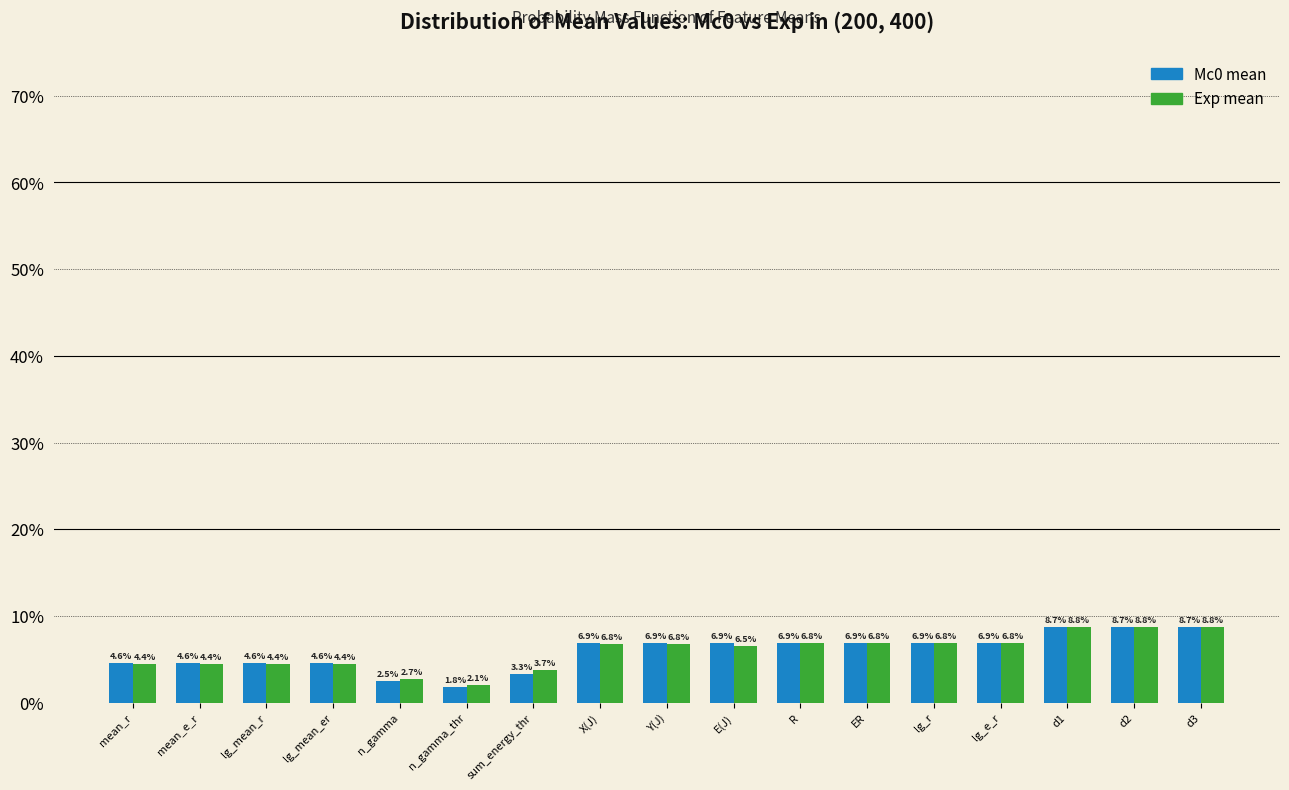

Reading left to right, transcribe all the data shown in this chart.

Mc0 mean: 4.6	4.6	4.6	4.6	2.5	1.8	3.3	6.9	6.9	6.9	6.9	6.9	6.9	6.9	8.7	8.7	8.7
Exp mean: 4.4	4.4	4.4	4.4	2.7	2.1	3.7	6.8	6.8	6.5	6.8	6.8	6.8	6.8	8.8	8.8	8.8